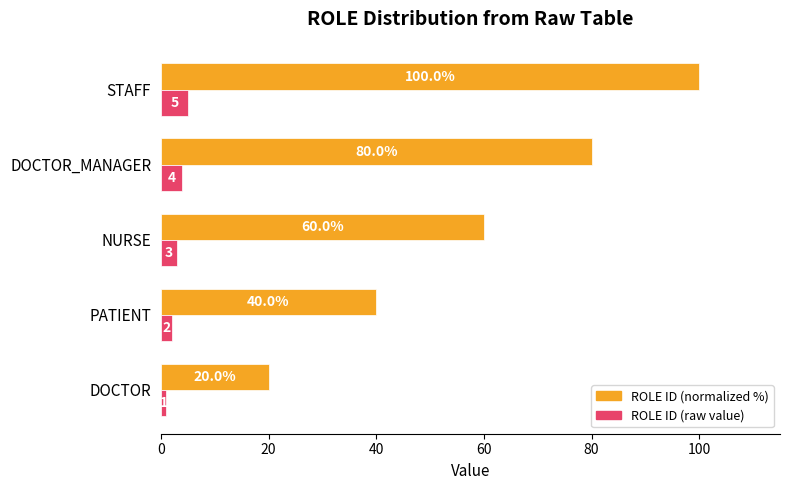

Where is ROLE ID (normalized %) nearest to the value 60?

NURSE